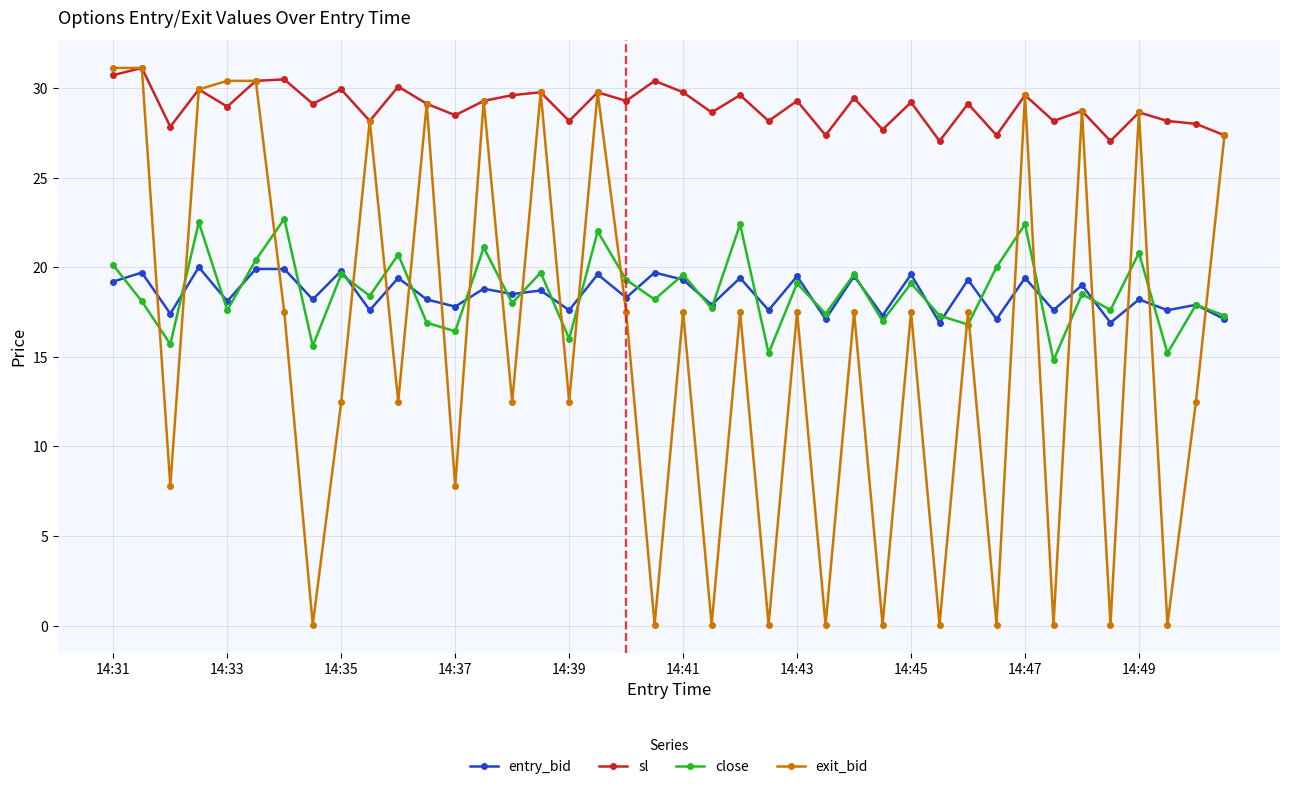

True or false: entry_bid and exit_bid intersect in this chart.

True